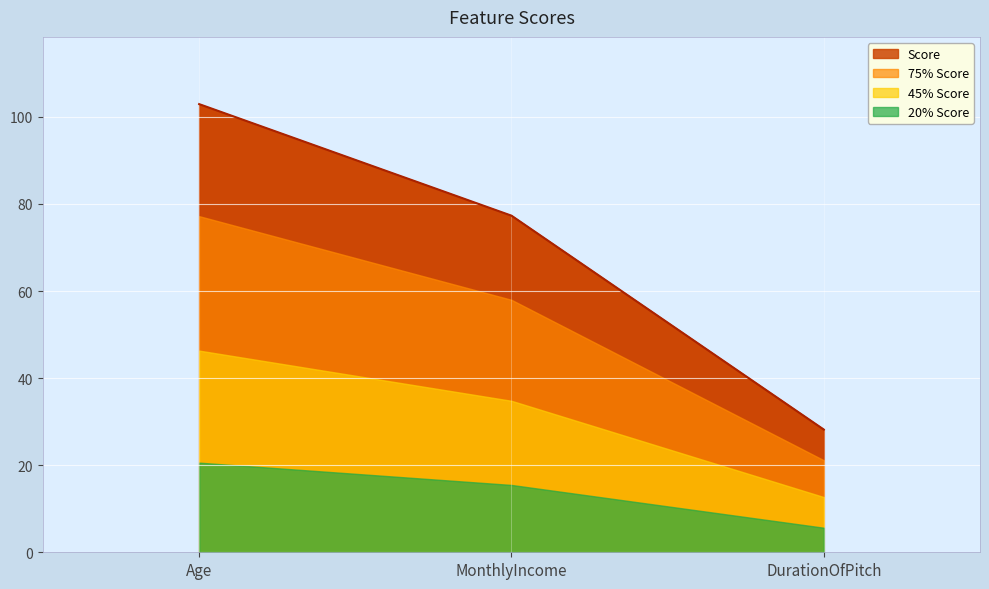

Where is the data nearest to the value 65?

MonthlyIncome